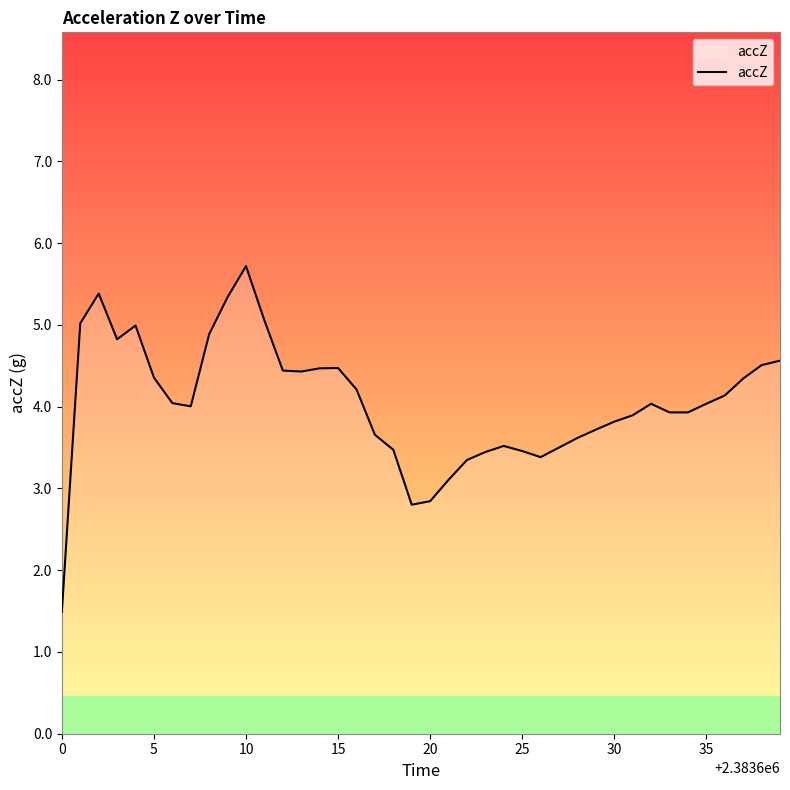

What is the difference between the maximum and minimum values?

4.2